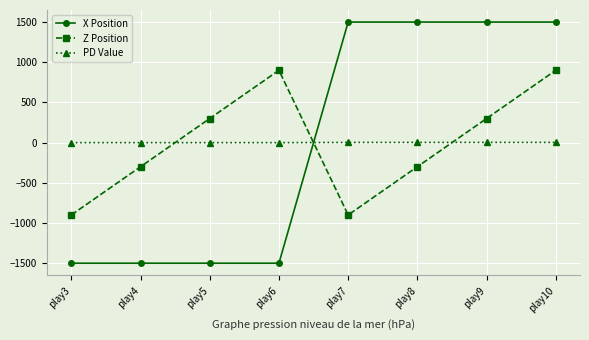

How many negative values does the Z Position series have?

4